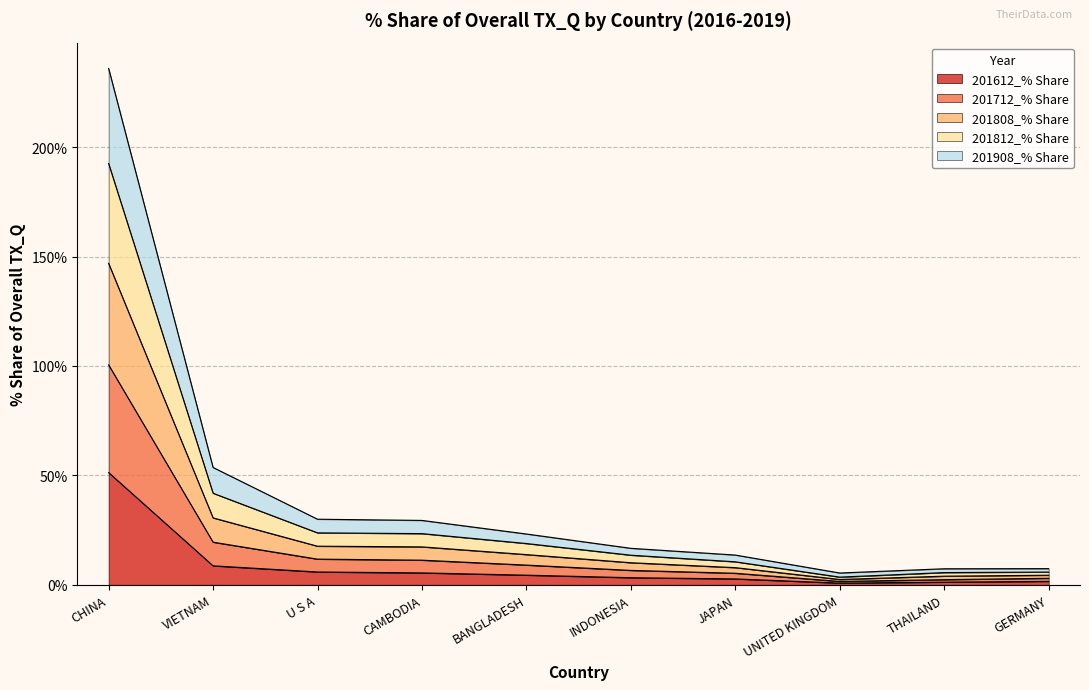

True or false: 201612_% Share and 201712_% Share intersect in this chart.

False